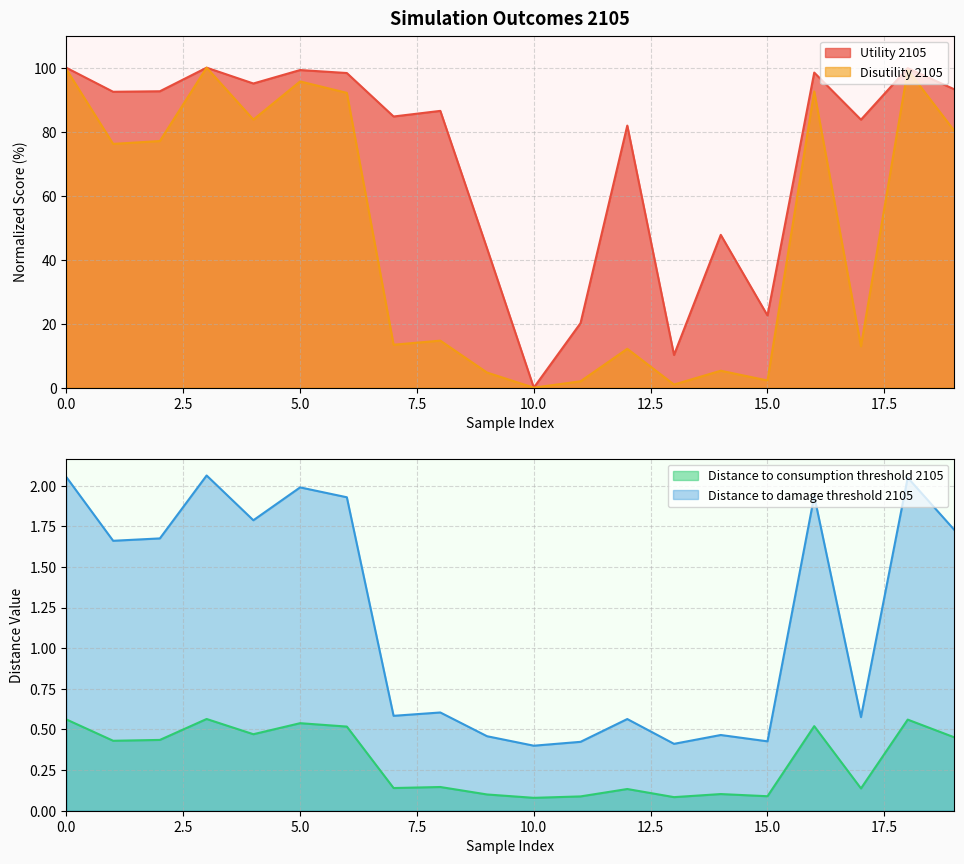

Reading left to right, transcribe all the data shown in this chart.

Utility 2105: 100.0	92.5	92.6	100.0	95.1	99.3	98.3	84.7	86.5	43.5	0.0	20.2	81.9	10.2	47.8	22.5	98.5	83.7	99.8	93.2
Disutility 2105: 99.5	76.2	77.1	100.0	83.8	95.7	92.1	13.4	14.7	4.7	0.0	2.0	12.2	1.0	5.3	2.2	92.6	12.9	99.3	80.2
Distance to consumption threshold 2105: 0.6	0.4	0.4	0.6	0.5	0.5	0.5	0.1	0.1	0.1	0.1	0.1	0.1	0.1	0.1	0.1	0.5	0.1	0.6	0.5
Distance to damage threshold 2105: 2.1	1.7	1.7	2.1	1.8	2.0	1.9	0.6	0.6	0.5	0.4	0.4	0.6	0.4	0.5	0.4	1.9	0.6	2.0	1.7